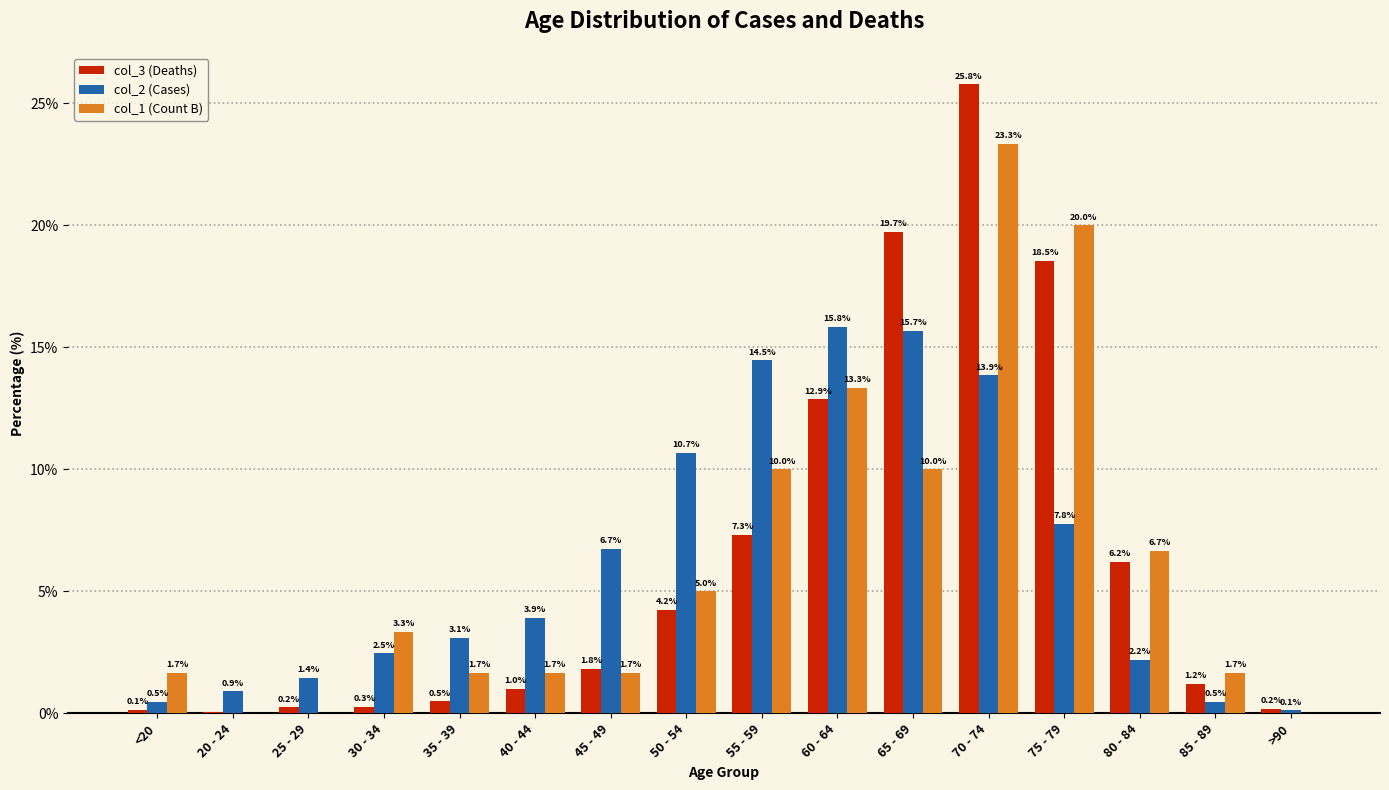

What is the sum of the col_1 (Count B) values at 30 - 34 and >90?

3.3